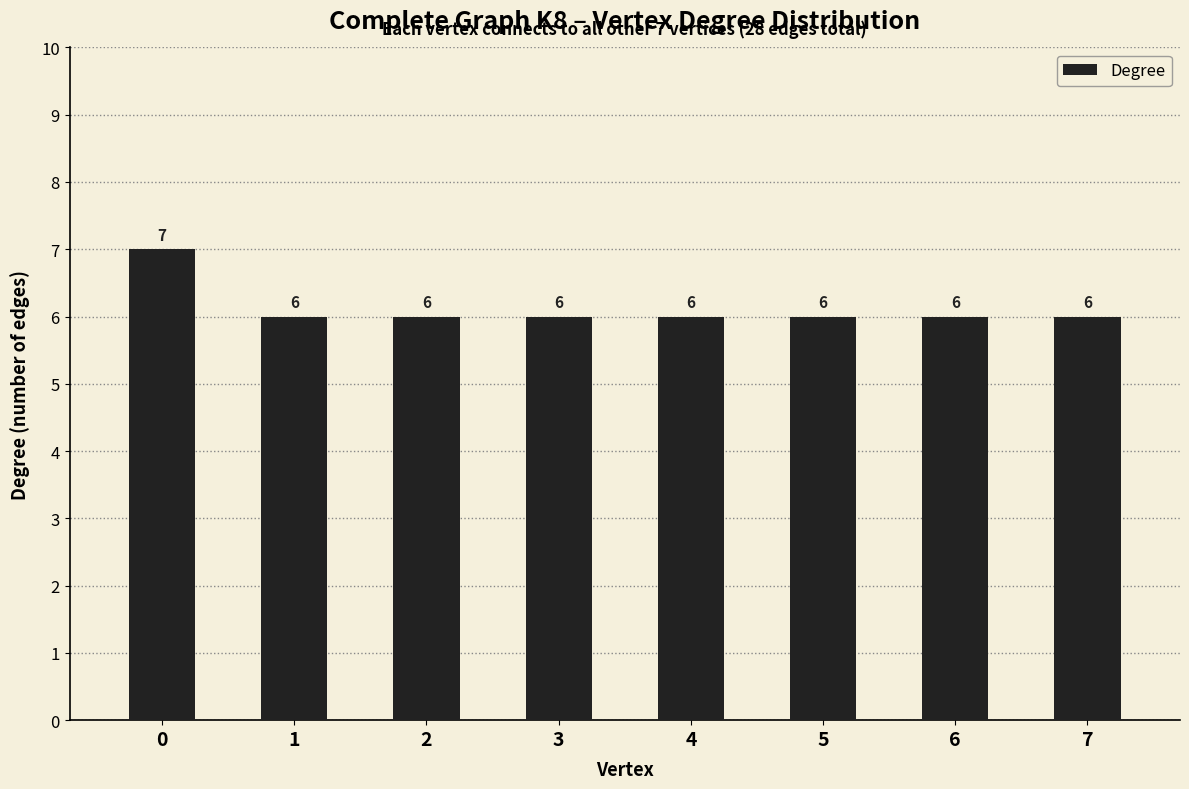

What is the average value?

6